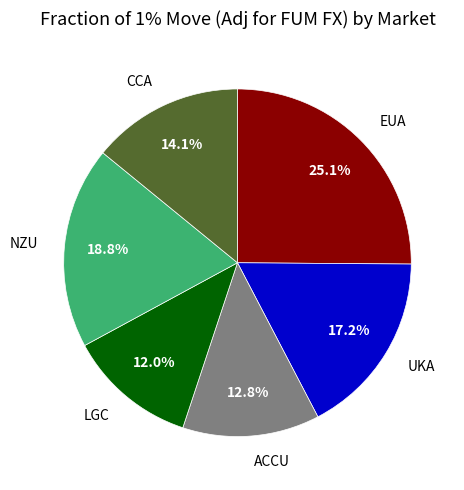

True or false: NZU accounts for 30% of the total.

False